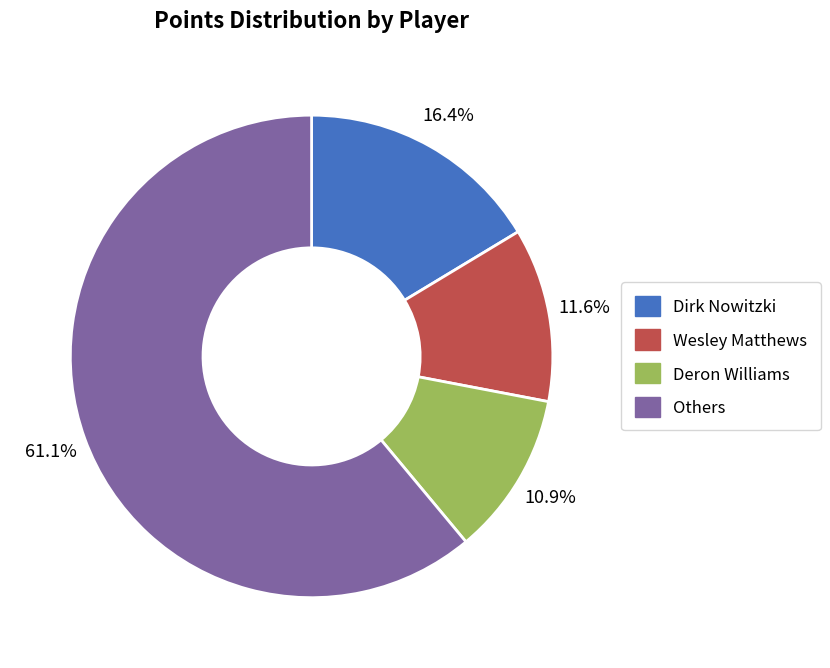

Does any single category account for the majority?

Yes